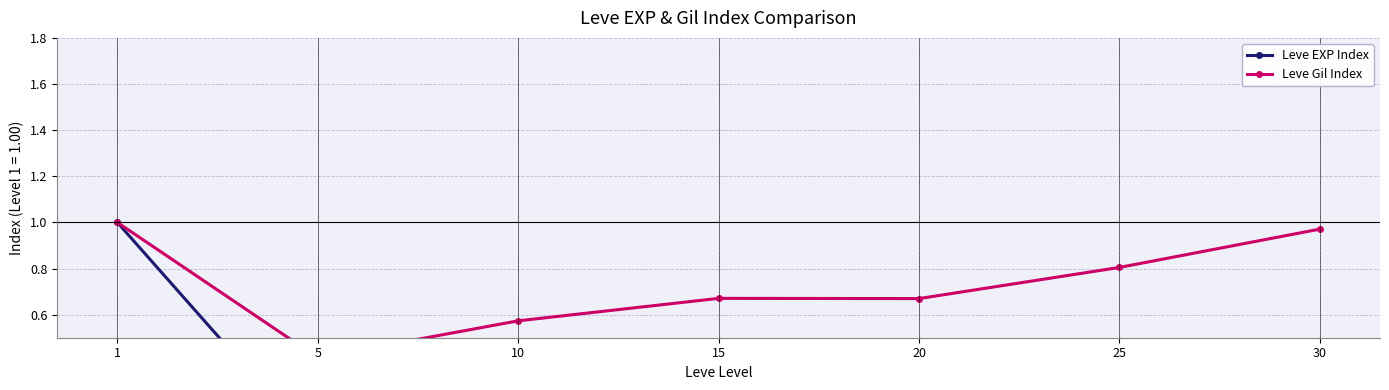

What is the sum of the Leve EXP Index values at 15 and 10?

0.1